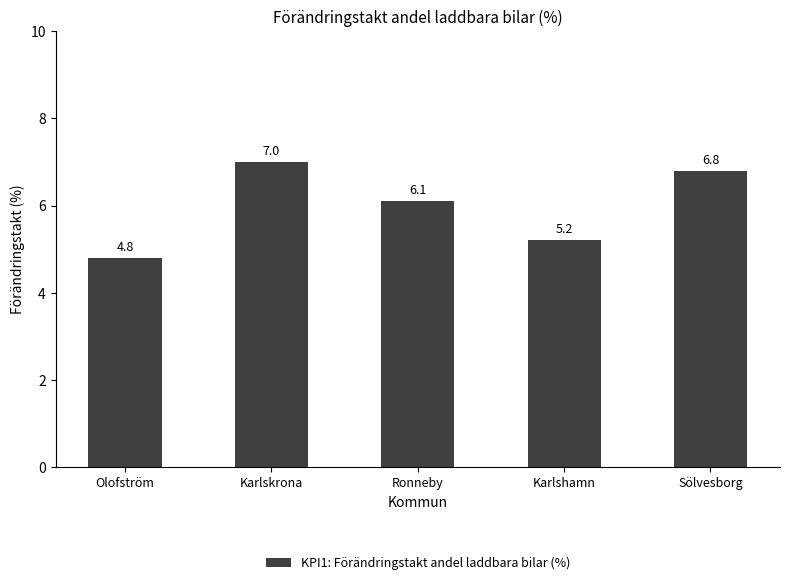

Where is the data nearest to the value 5?

Olofström